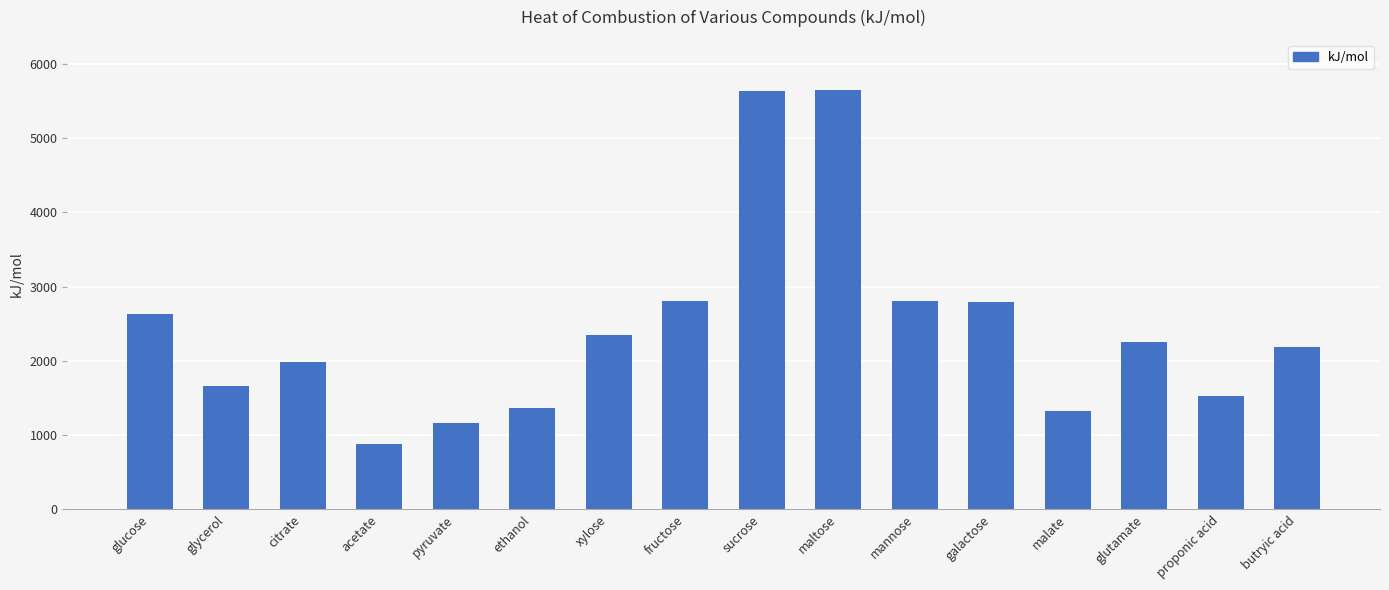

What is the minimum value shown in the chart?

874.0